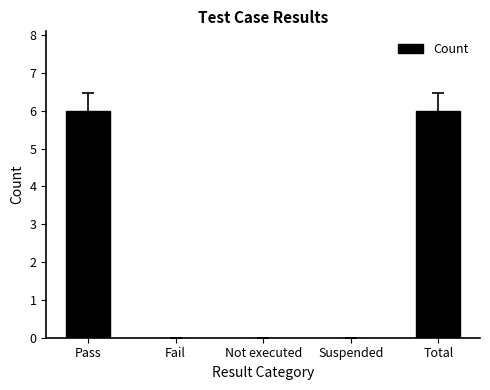

What is the sum of all values?

12